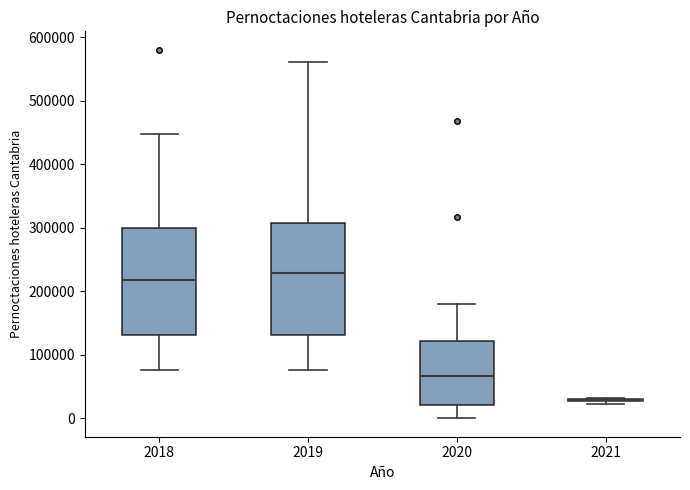

Where does the upper whisker of the box at x = 2018 end on the y-axis? The values are not printed on the chart, so give them approximately, as read against the axis.

450000